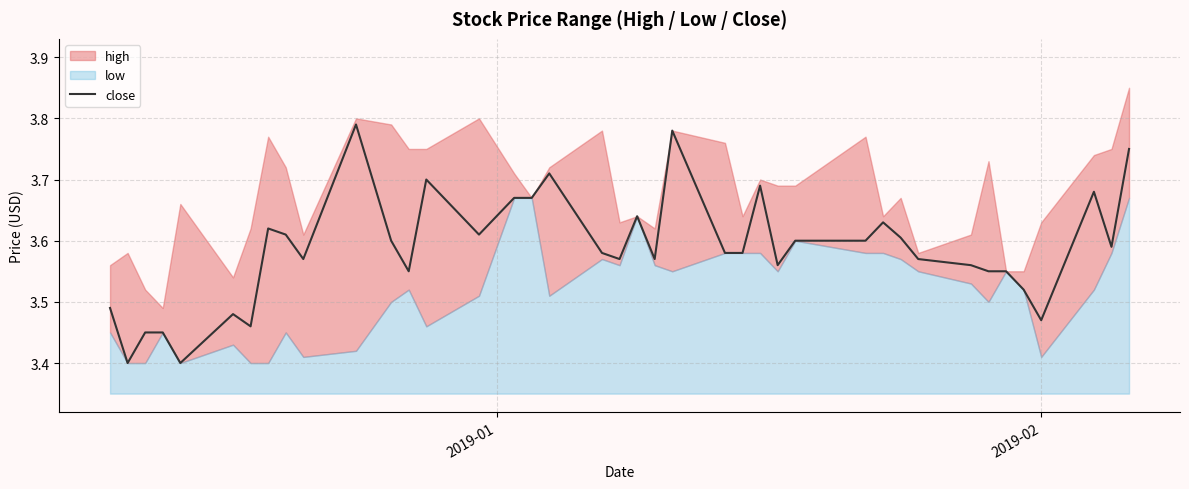

What is the lowest value of the close series?

3.4